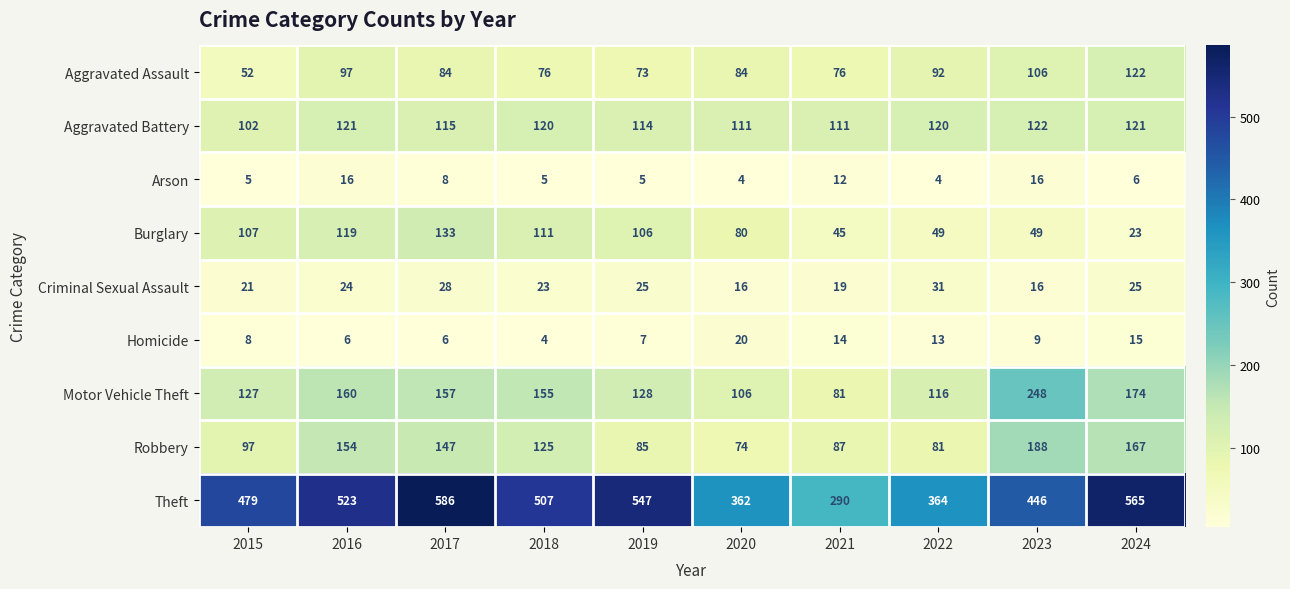

Where is Robbery nearest to the value 131?

2018